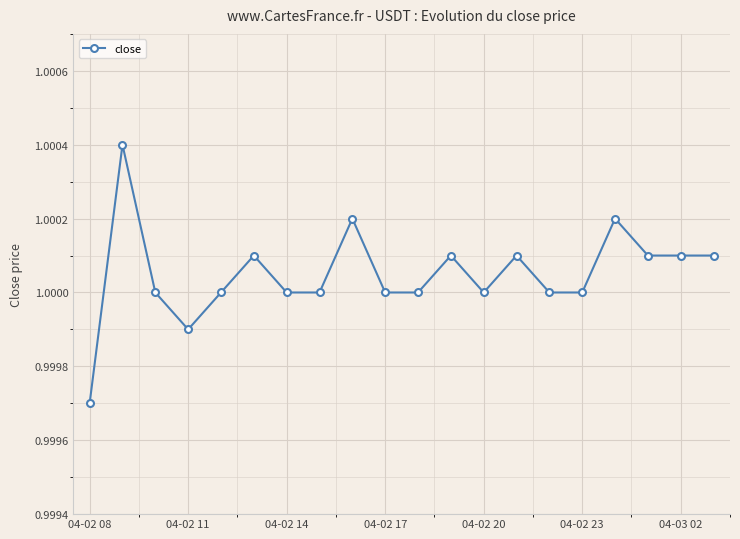

True or false: there are more than 0 points higher than both neighbors.

True